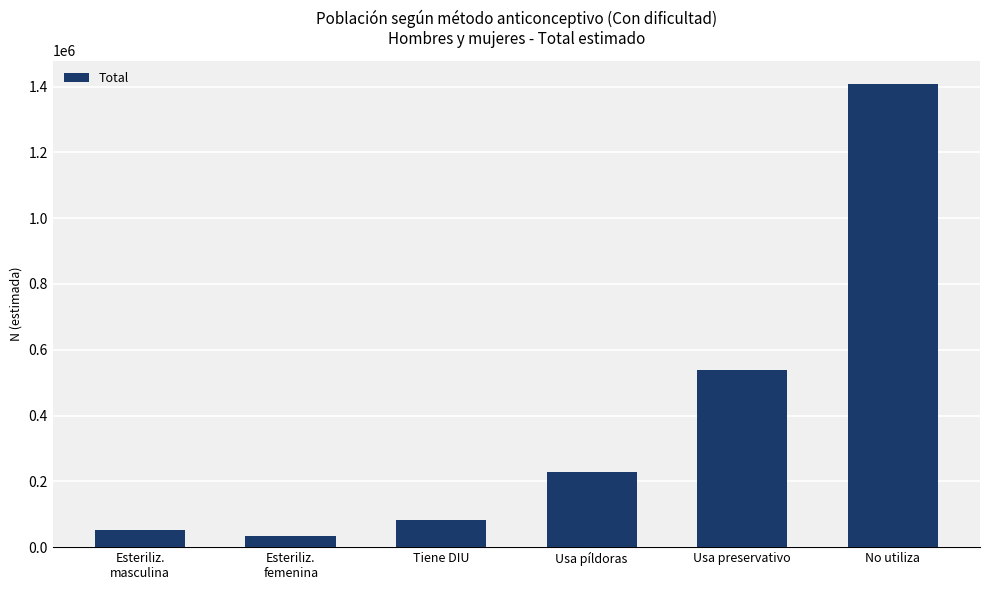

How many bars are there in total?

6